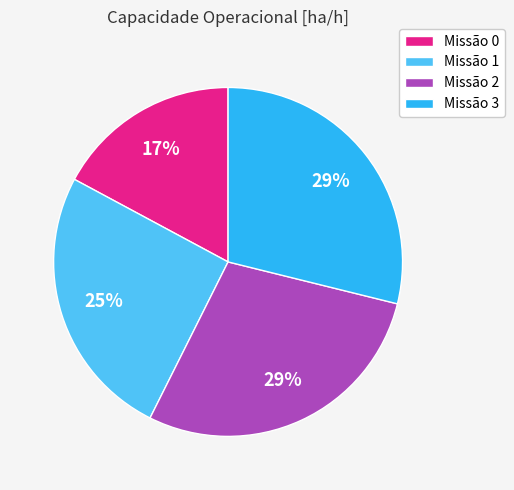

To the nearest percent, what percentage of the pie is Missão 2?

29%